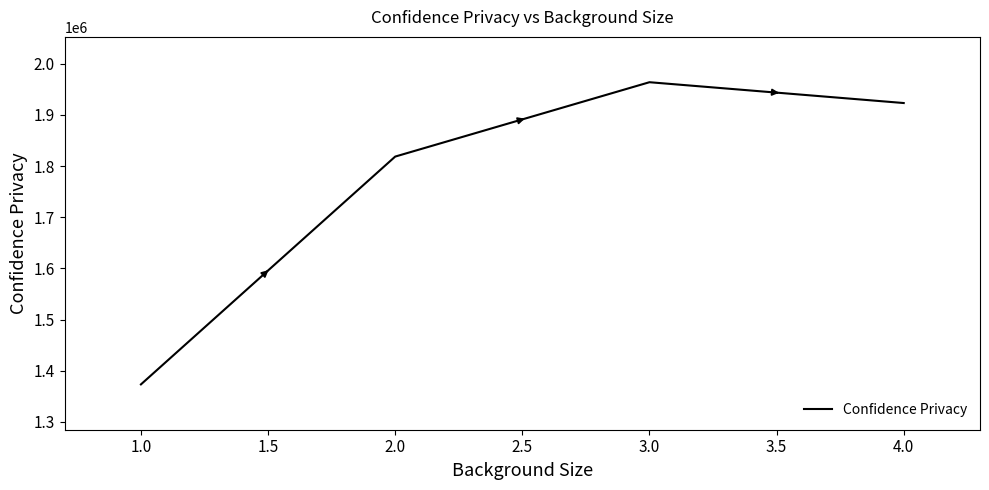

Is this an area chart (filled region under the line)?

No